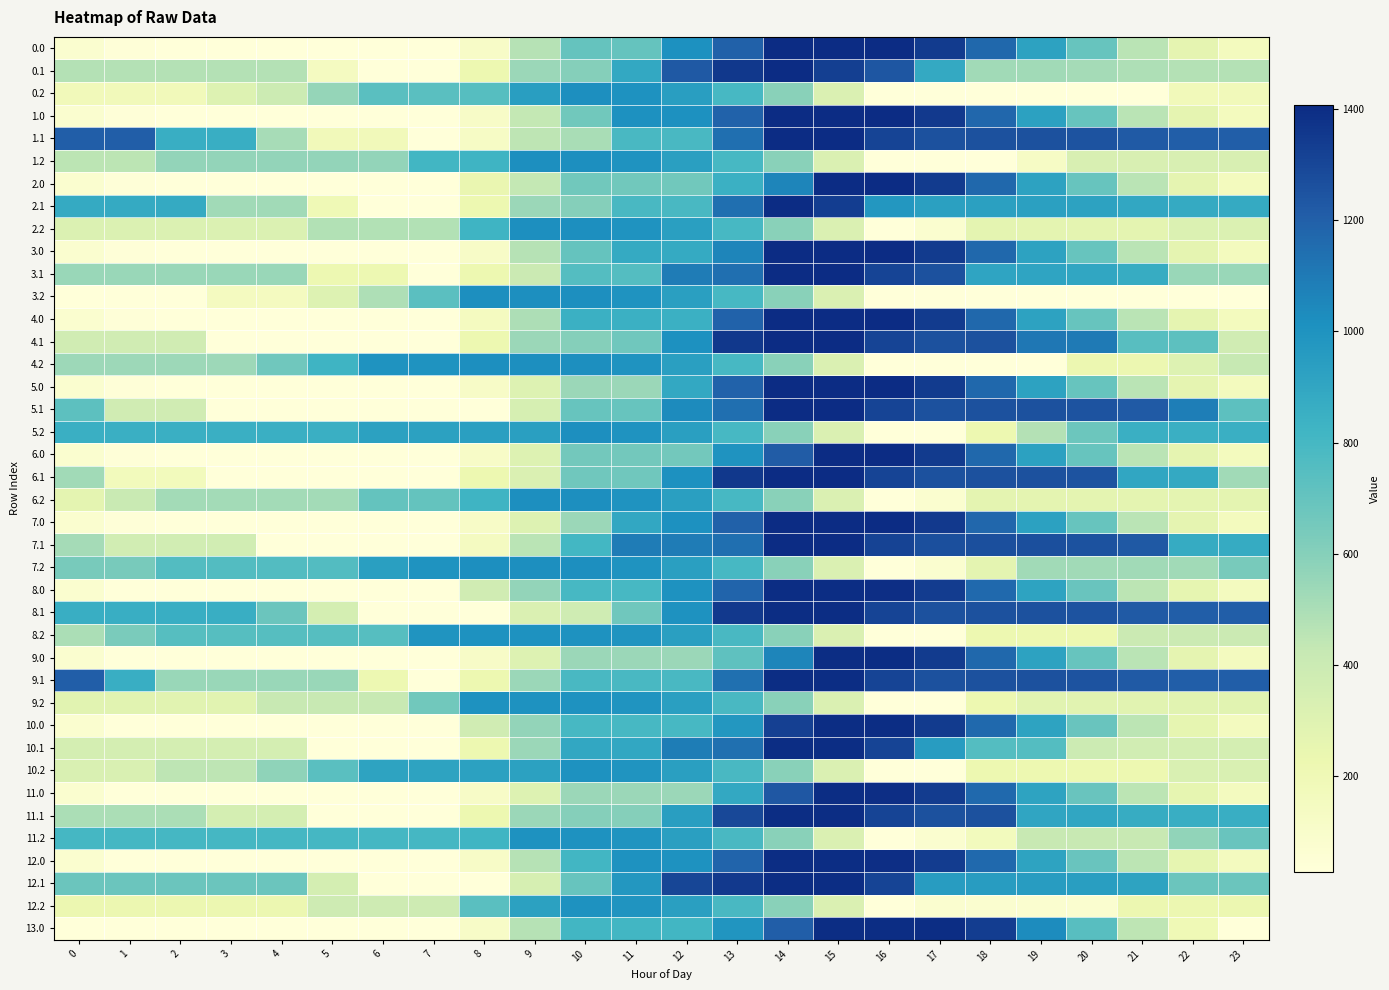

At which category is the sum across all series the highest?

14